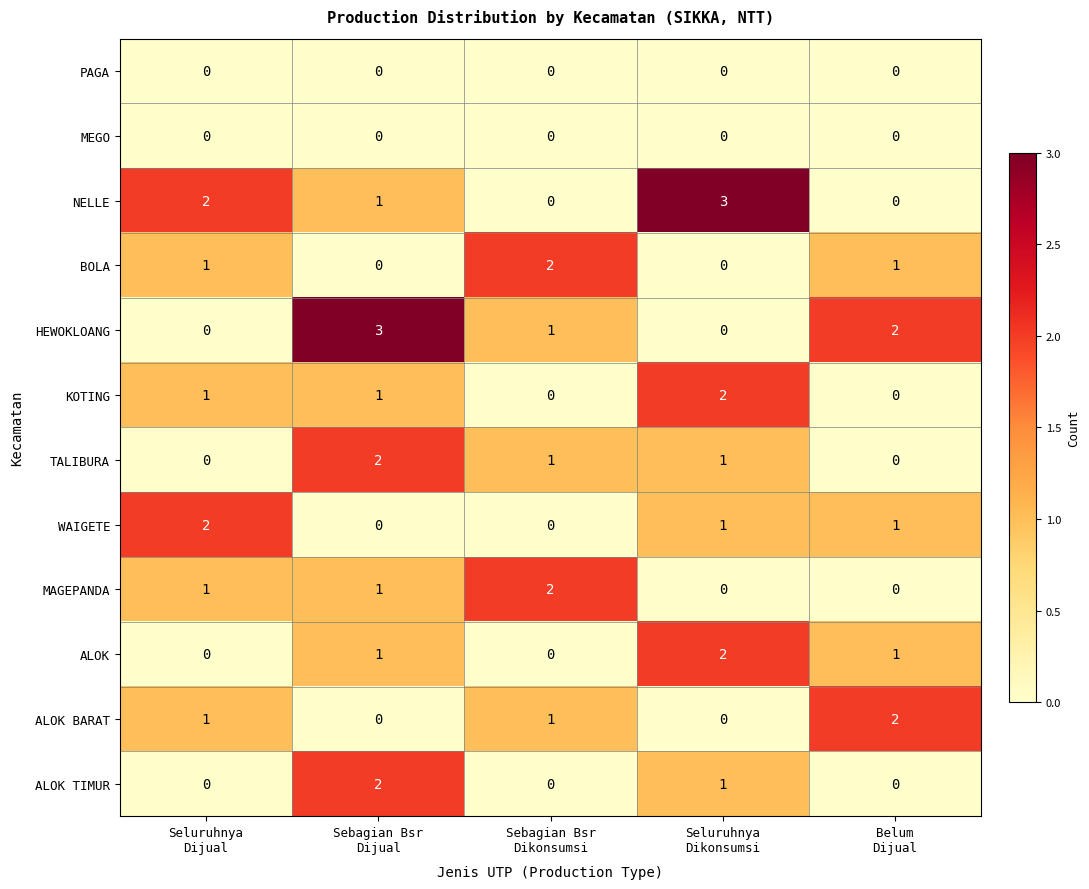

At how many categories does at least one series exceed 1?

5